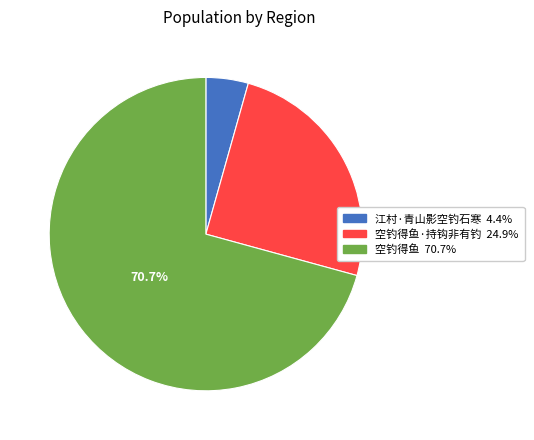

Is there a majority slice in this chart?

Yes